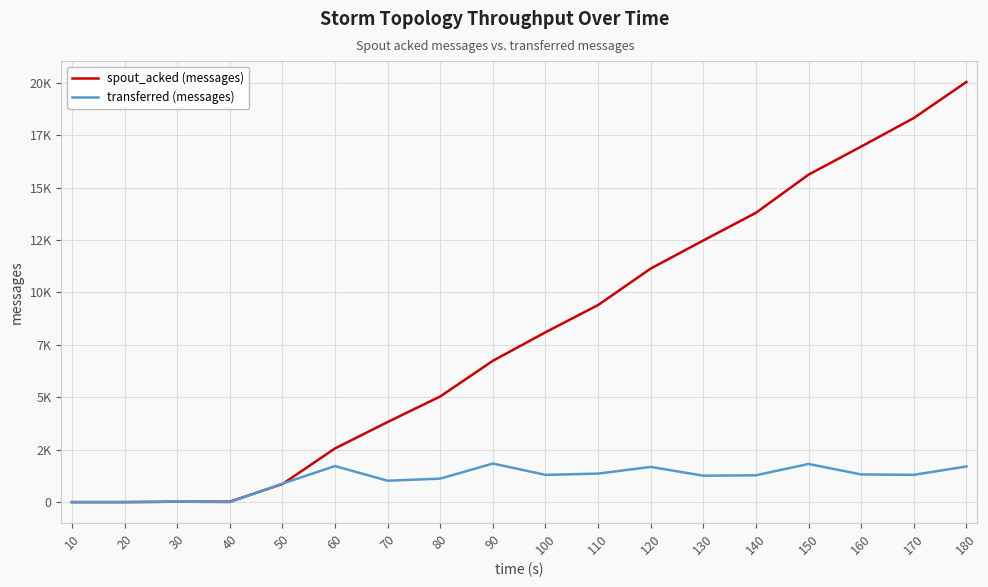

How many times do transferred (messages) and spout_acked (messages) cross each other?

2